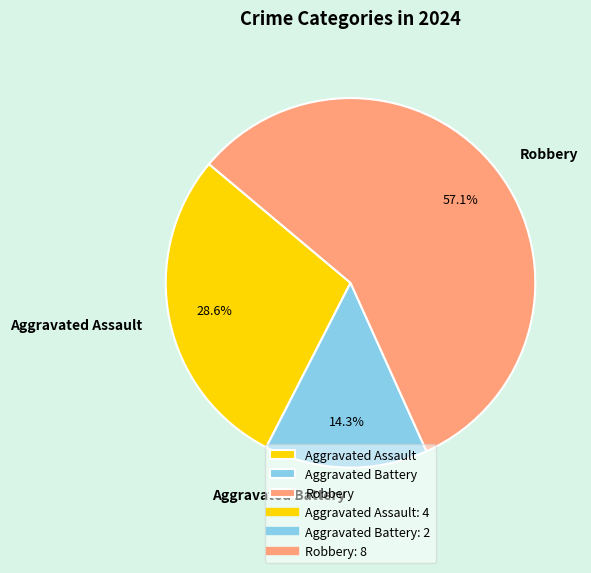

Between Aggravated Assault and Aggravated Battery, which is larger?

Aggravated Assault